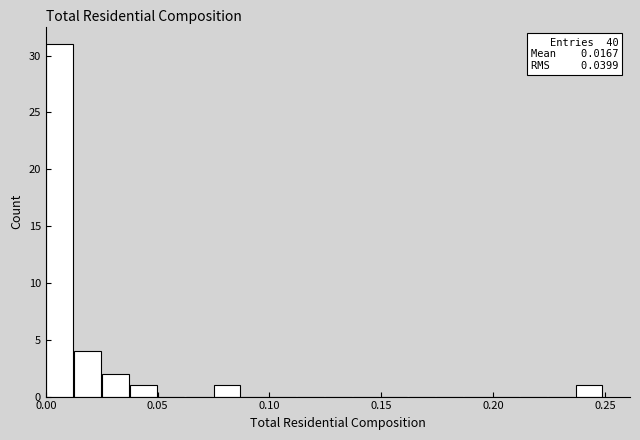

Around what value on the x-axis is the tallest bar? Give the approximate position of its centre, as read against the axis.

0.005